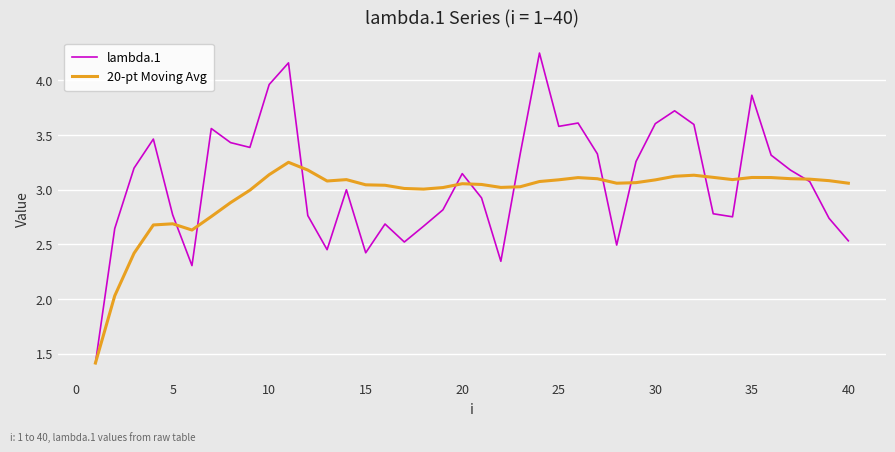

Rank the series by their maximum value, from lowest to highest.

20-pt Moving Avg, lambda.1